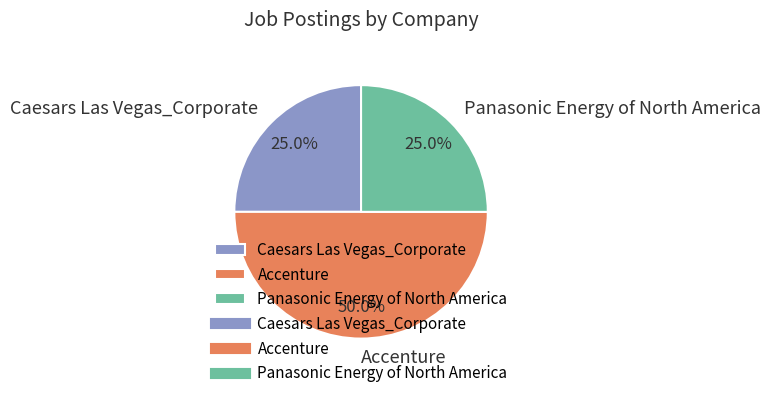

To the nearest percent, what portion does Accenture represent?

50%